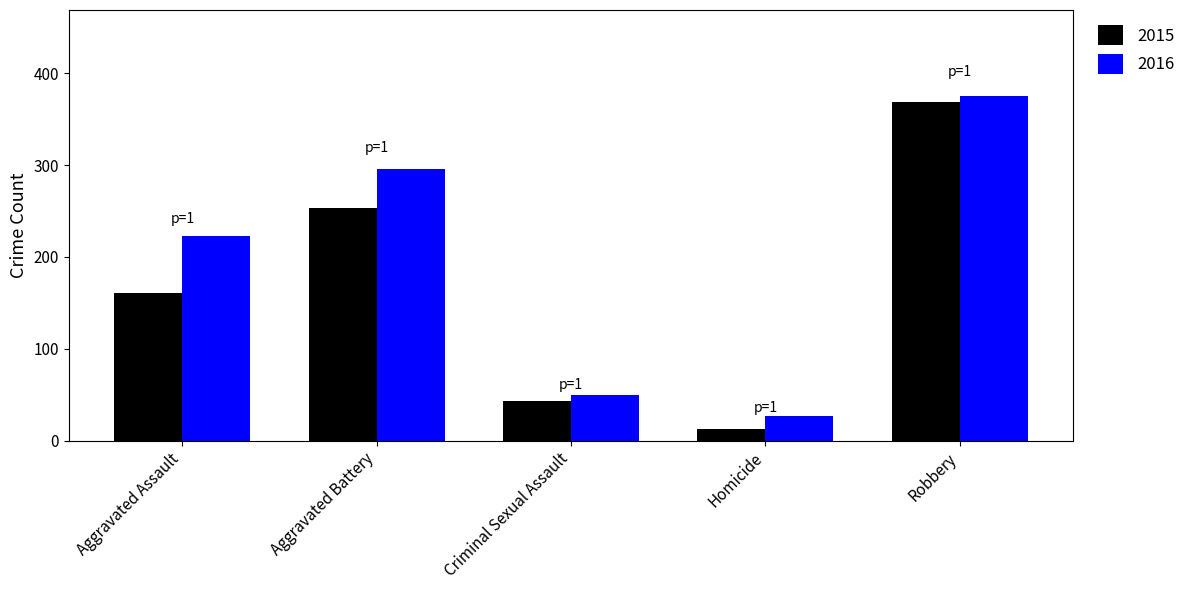

How many series are shown in this chart?

2